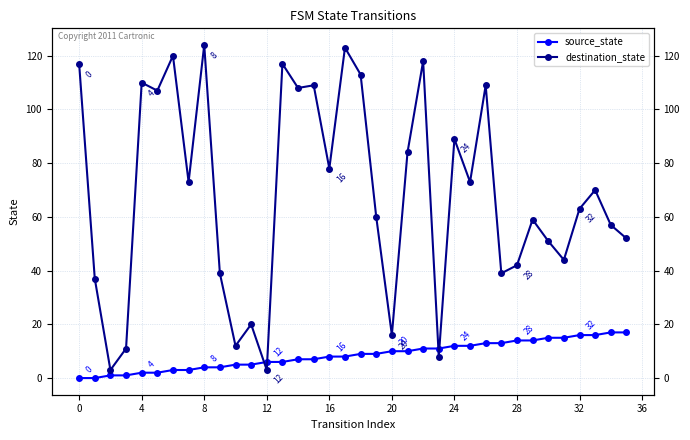

True or false: source_state has a value of 3 at 16.

False